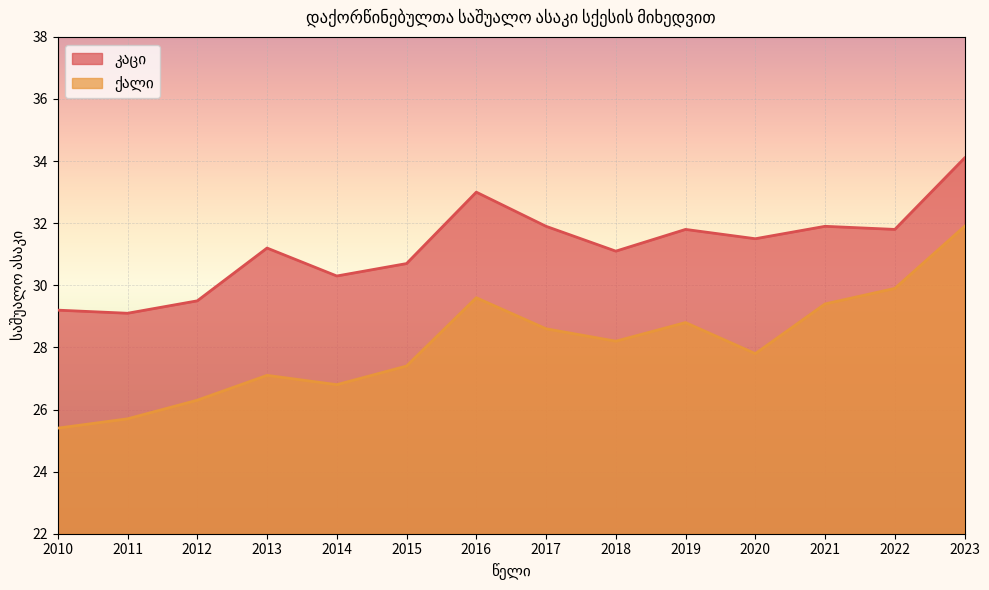

Reading right to left, list all the values displayed in this chart.

კაცი: 34.1	31.8	31.9	31.5	31.8	31.1	31.9	33.0	30.7	30.3	31.2	29.5	29.1	29.2
ქალი: 31.9	29.9	29.4	27.8	28.8	28.2	28.6	29.6	27.4	26.8	27.1	26.3	25.7	25.4